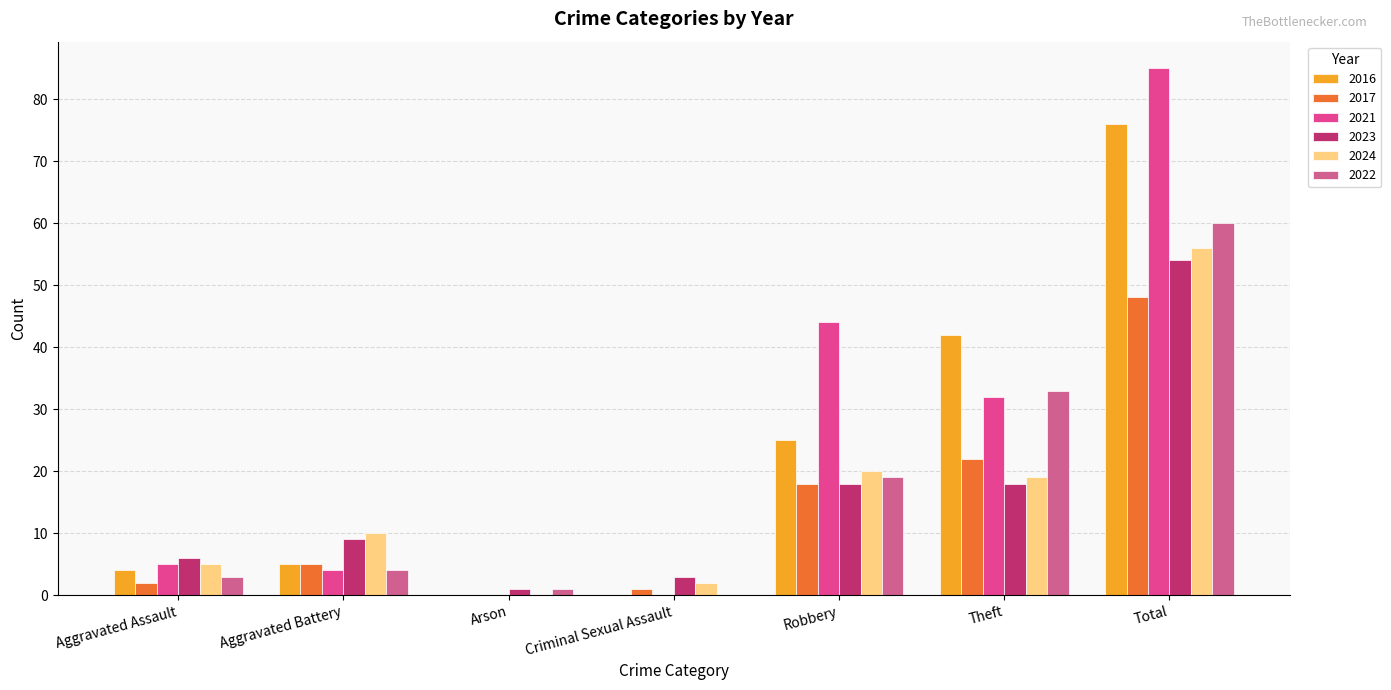

What is the total value across all series at Aggravated Assault?

25